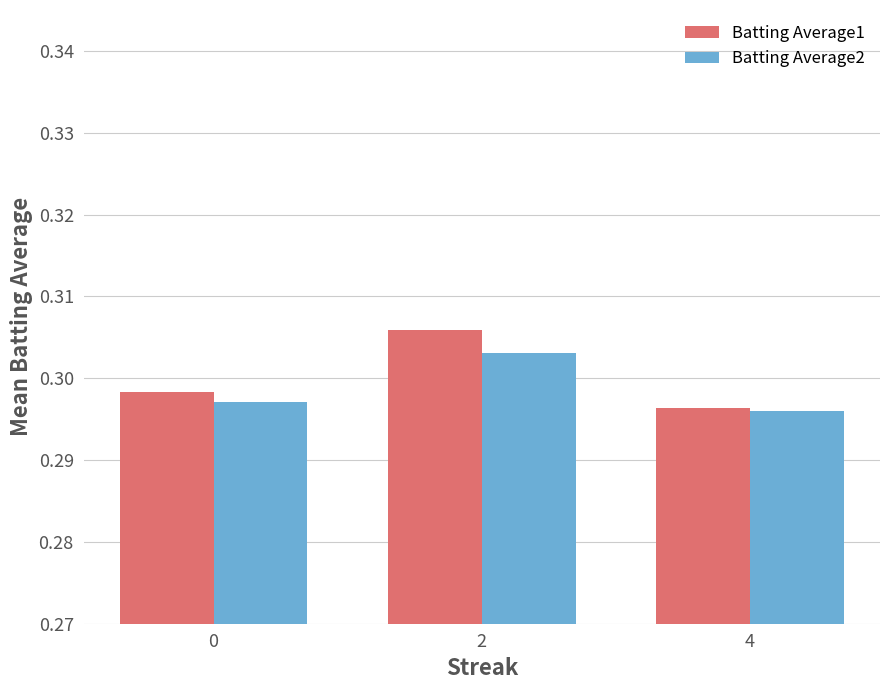

At how many categories does at least one series exceed 0?

3